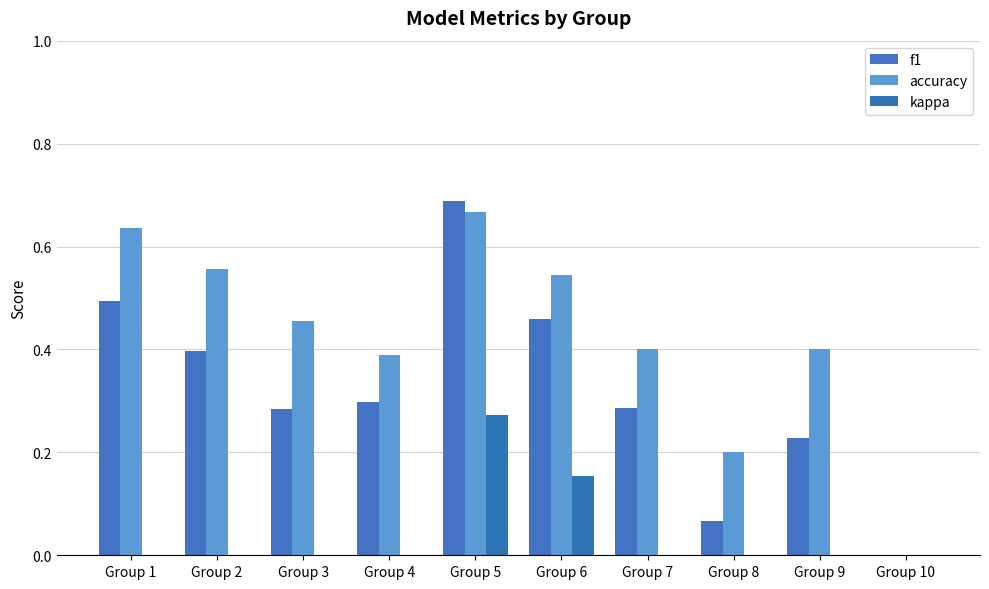

What is the difference between the maximum and second lowest values in the f1 series?

0.6